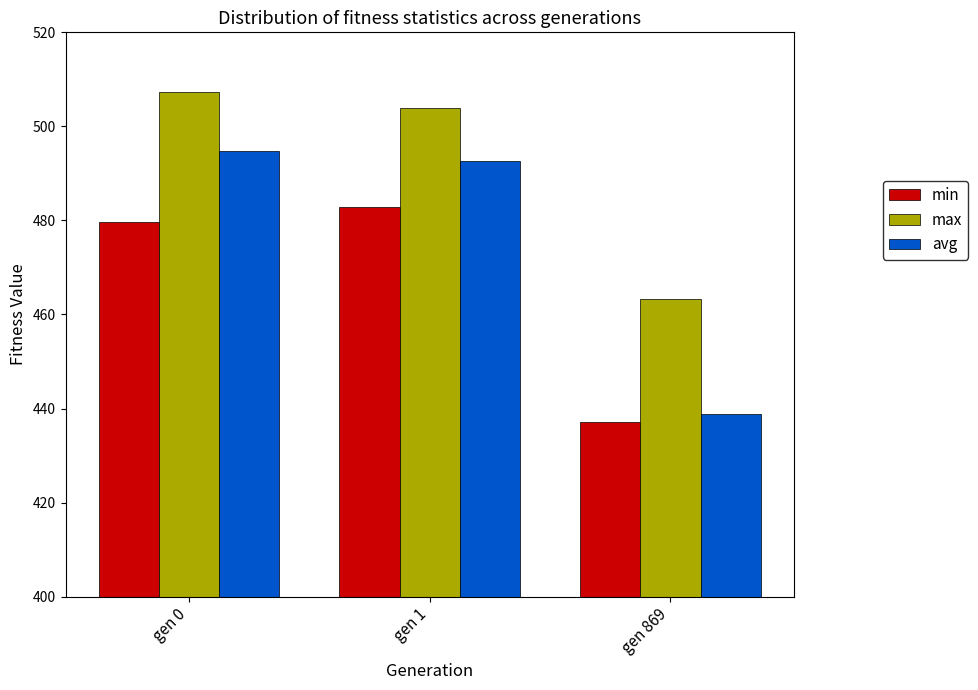

The value of avg at gen 869 is 438.7. True or false?

True